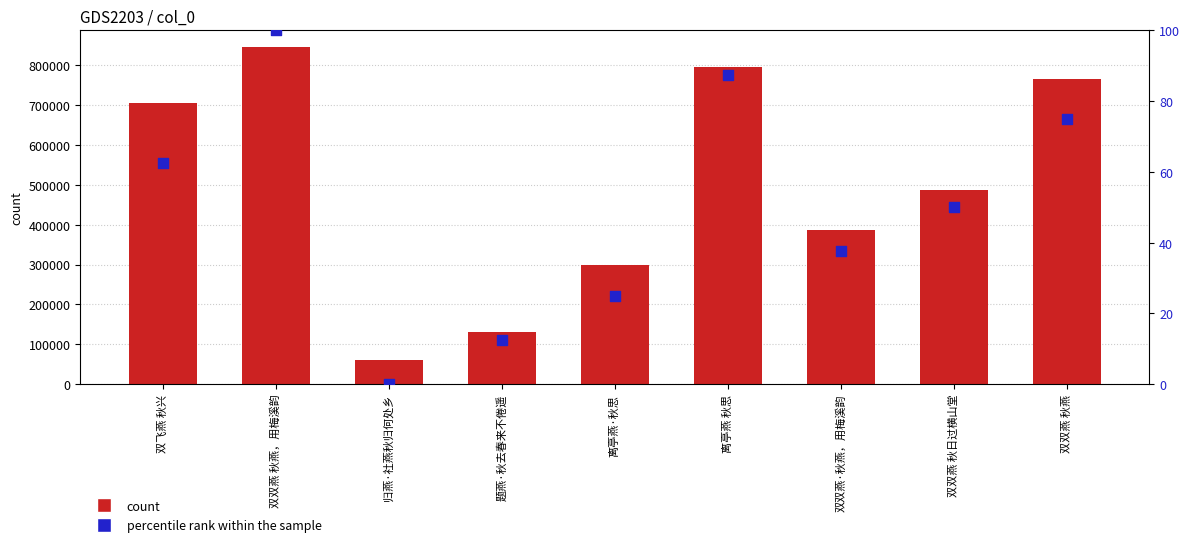

At which category is the sum across all series the highest?

双双燕 秋燕，用梅溪韵